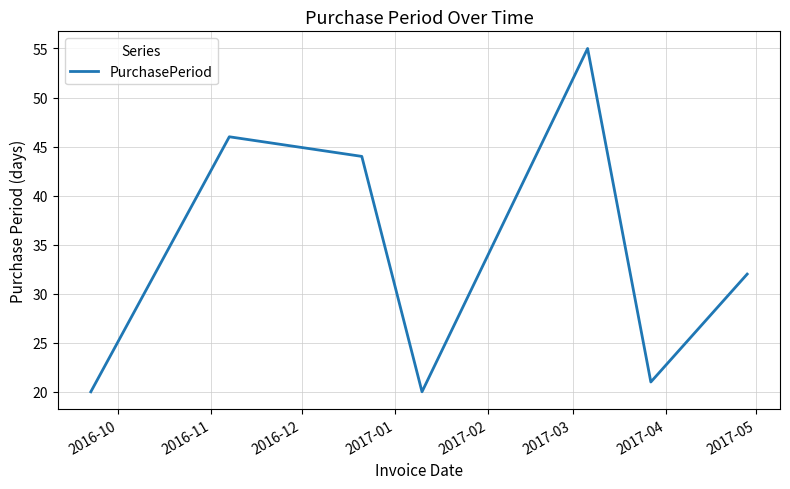

What is the sum of all values?

238